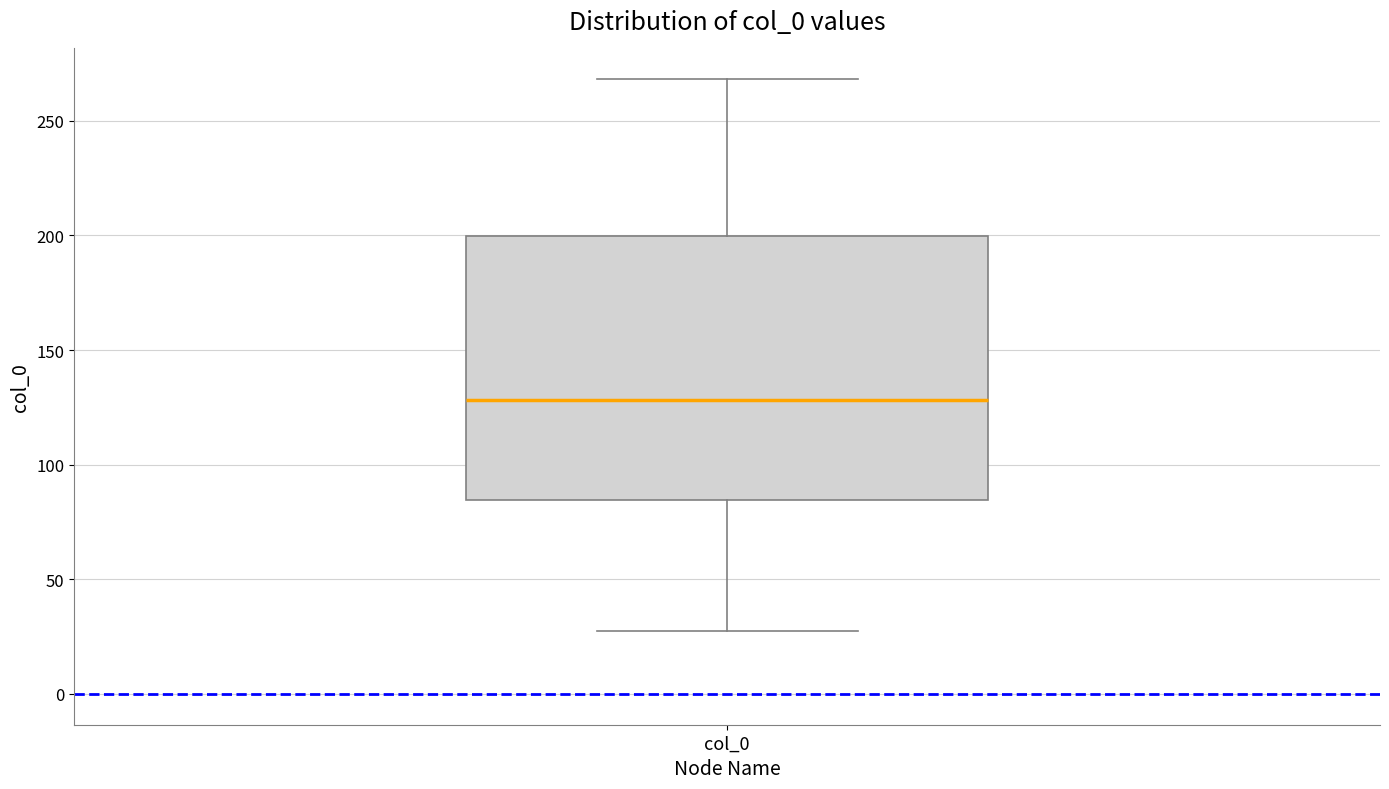

Read this box plot against the y-axis: the position of the median line, the range covered by the box, and the ends of both whiskers. The values are not printed on the chart, so give them approximately, as read against the axis.

median 130, box 85 to 200, whiskers 25 to 270